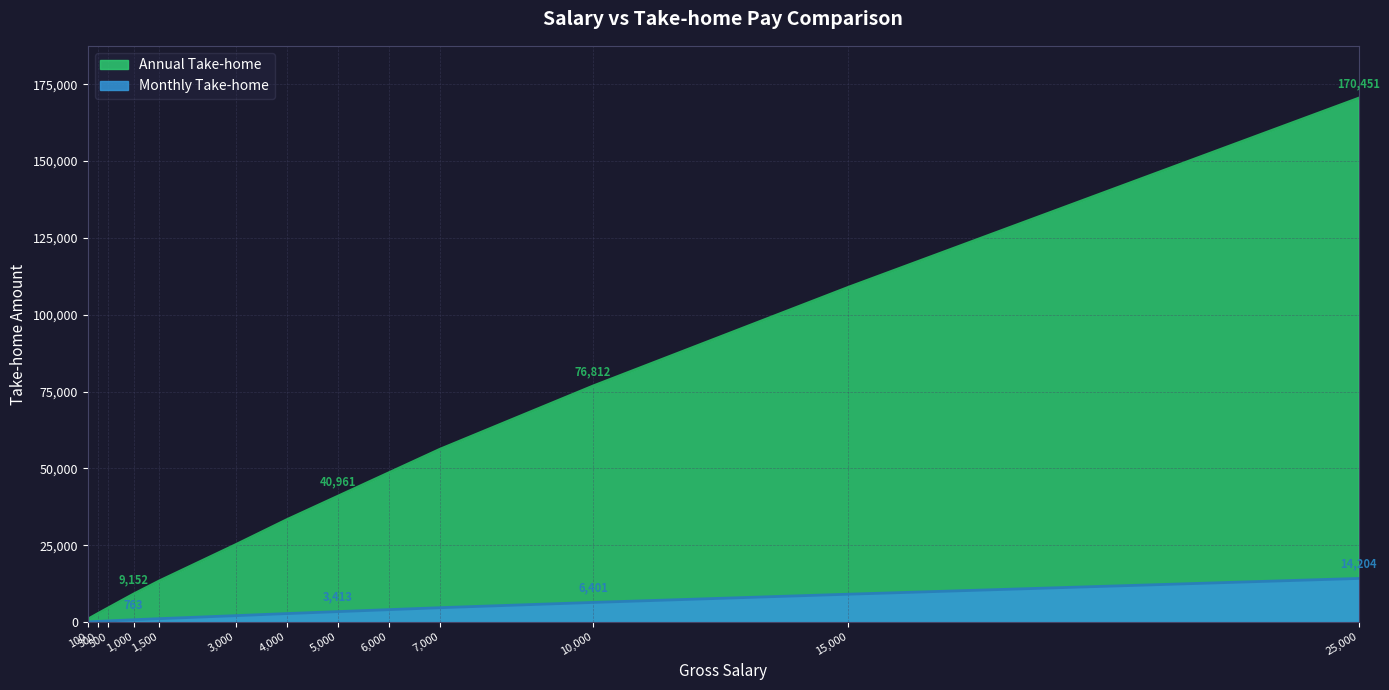

List the series in order of their peak value, lowest first.

Monthly Take-home, Annual Take-home